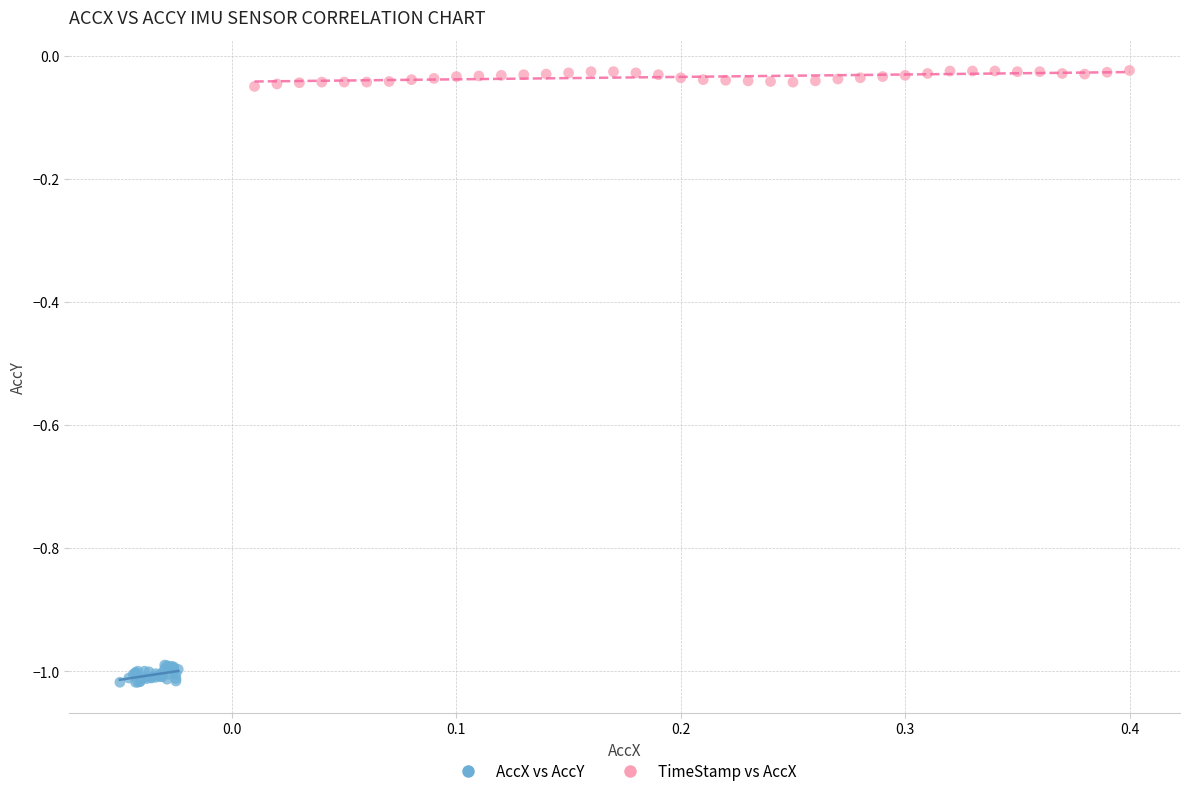

What are all the series names shown in the legend?

AccX vs AccY, TimeStamp vs AccX